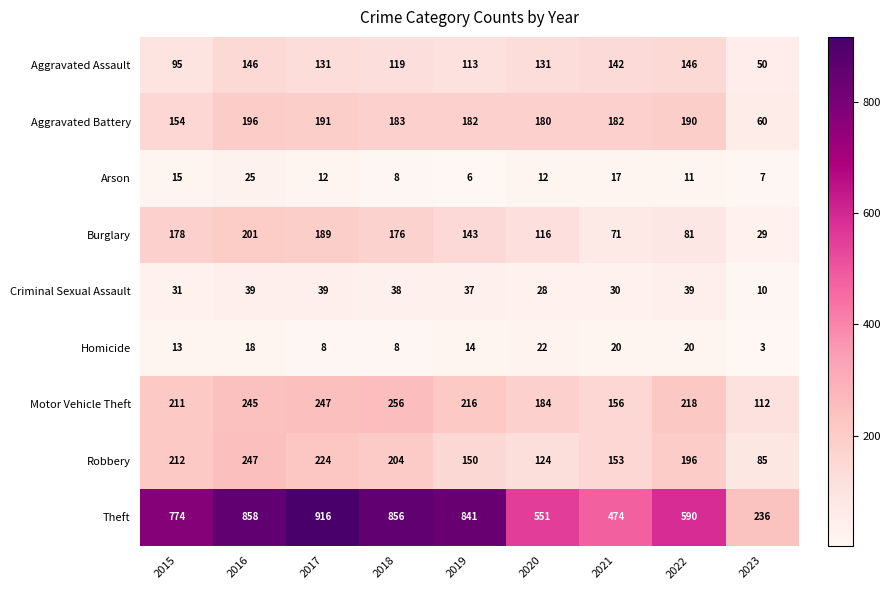

What is the greatest value displayed?

916